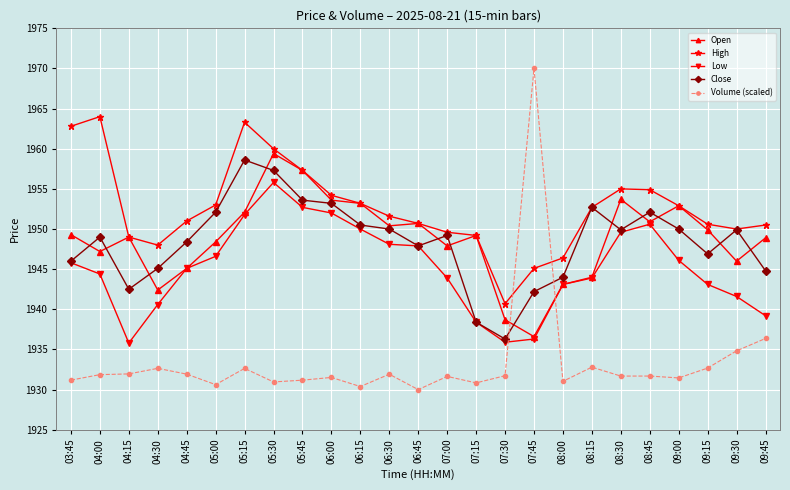

What is the difference between the highest and lowest values at 06:00?

22.7